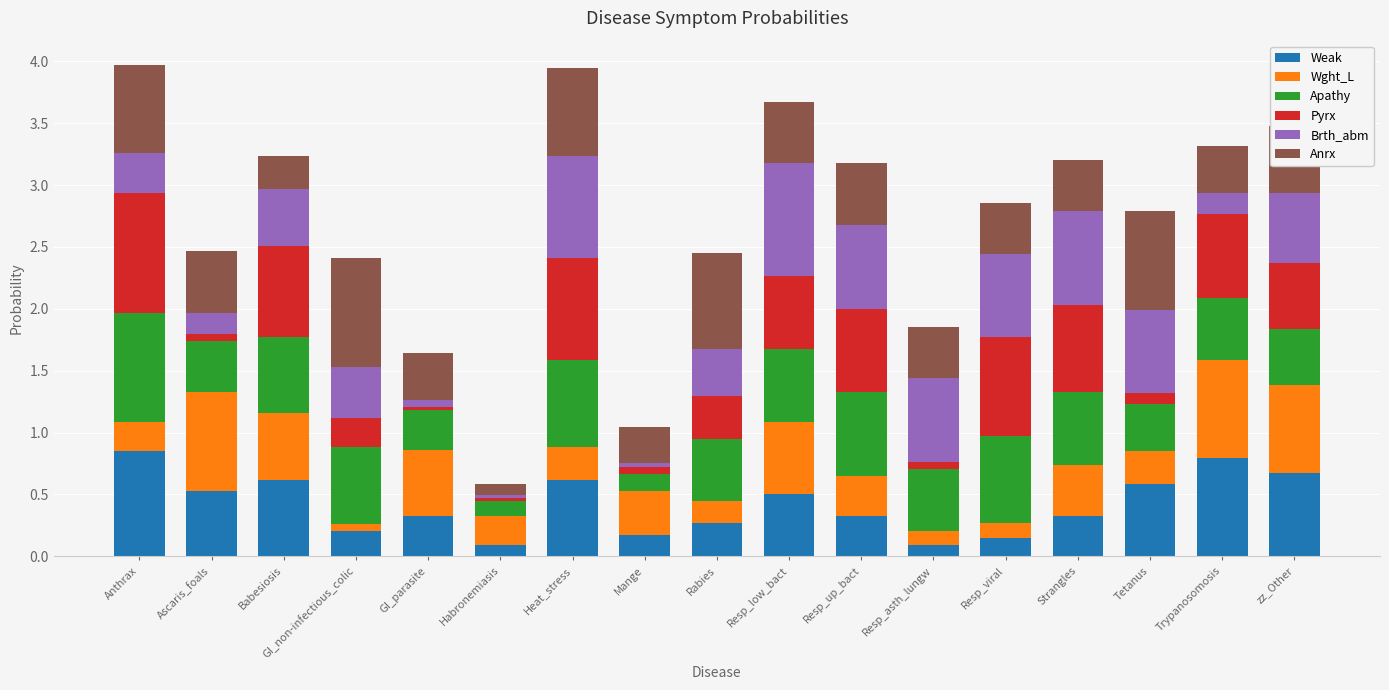

What is the sum of all Weak values?

7.1